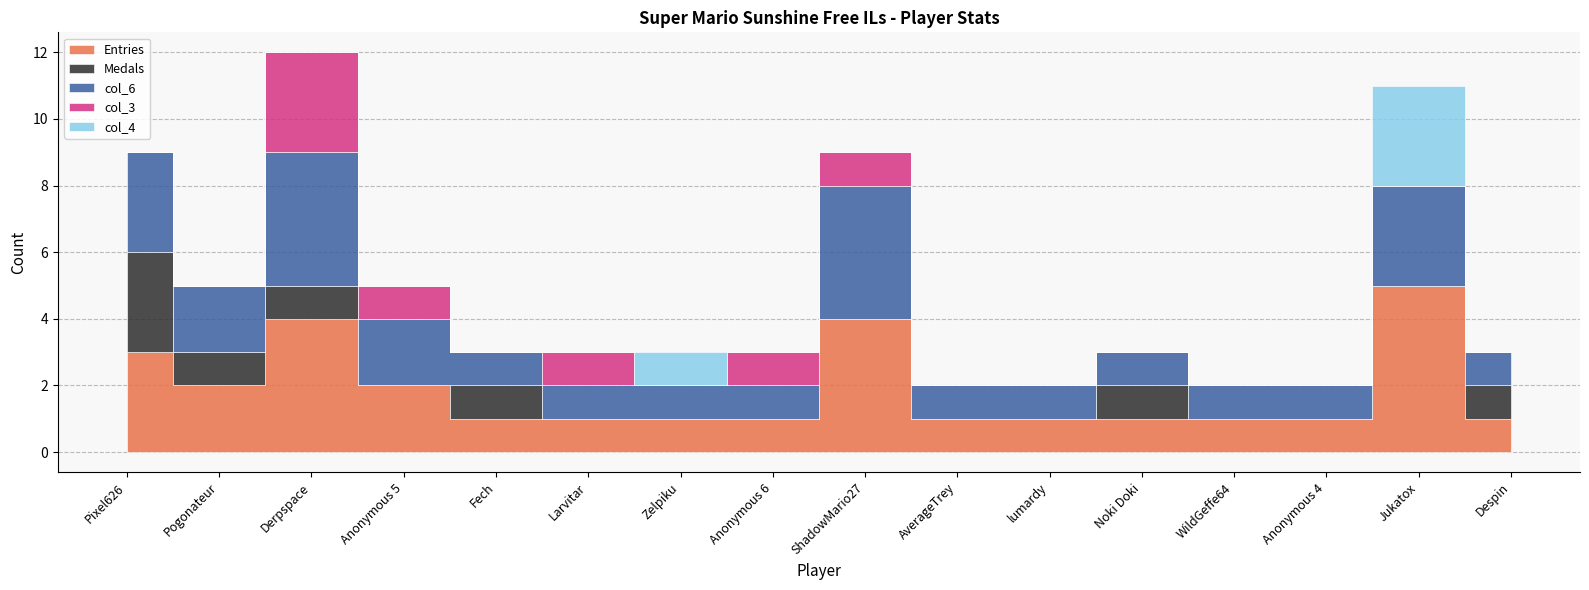

What is the average value of the Entries series?

2